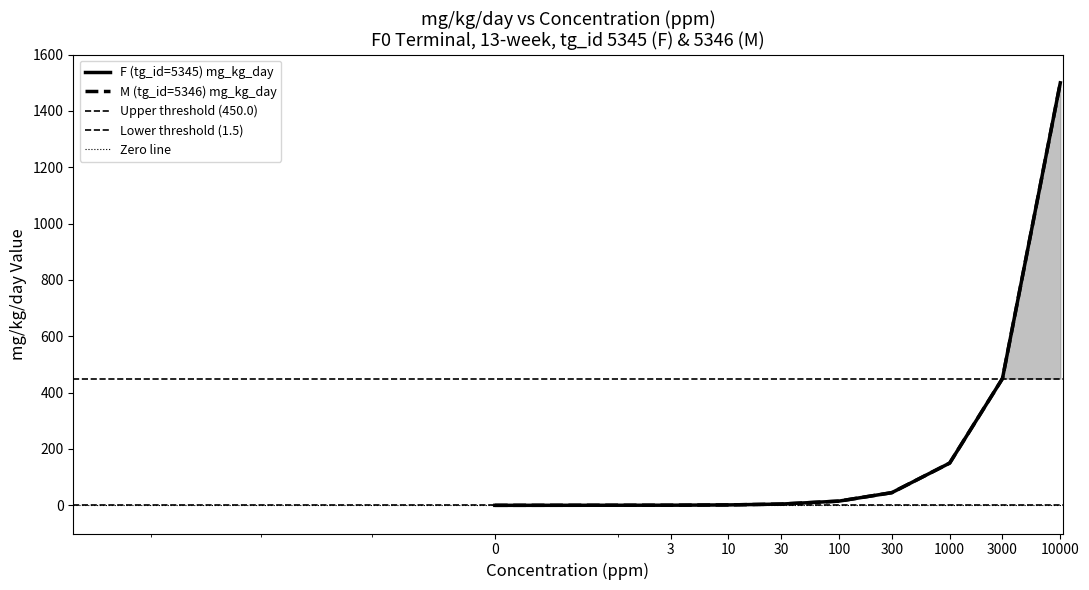

How many categories are shown in the chart?

9